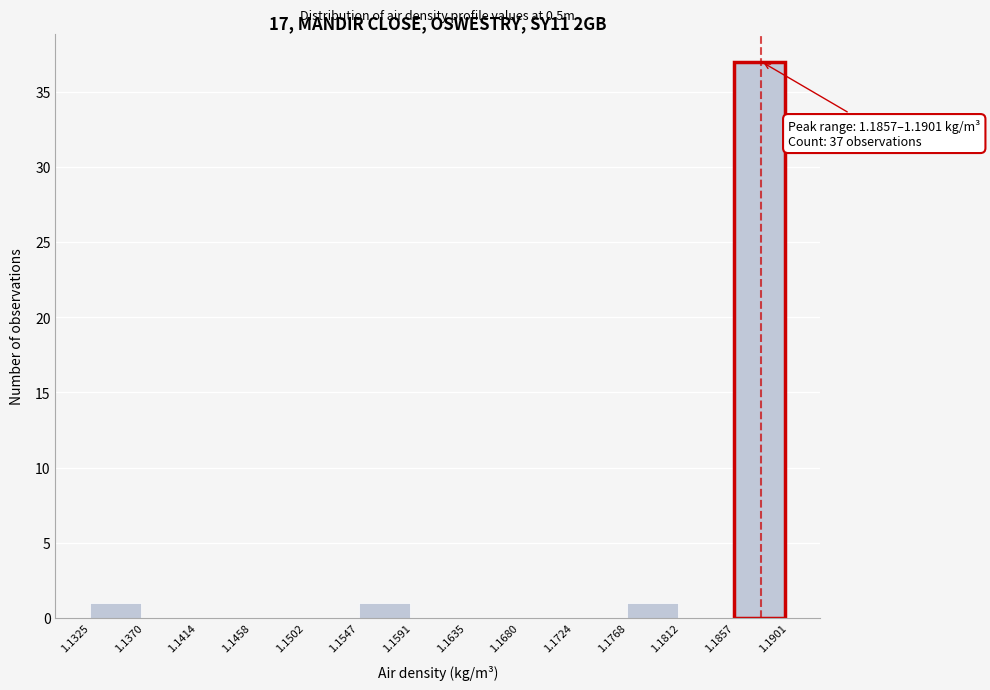

Which range on the x-axis has the tallest bar?

1.1857 to 1.1901